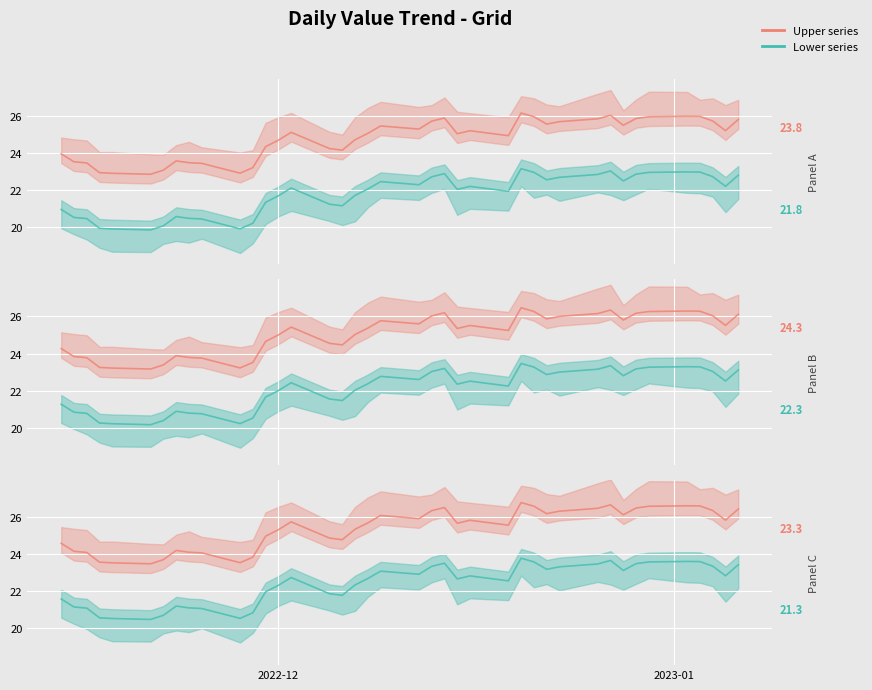

True or false: Upper series and Lower series intersect in this chart.

False